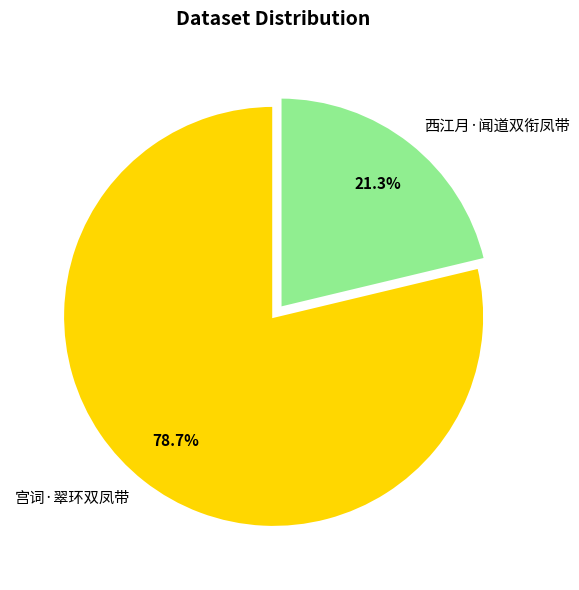

Count the number of slices in the pie.

2